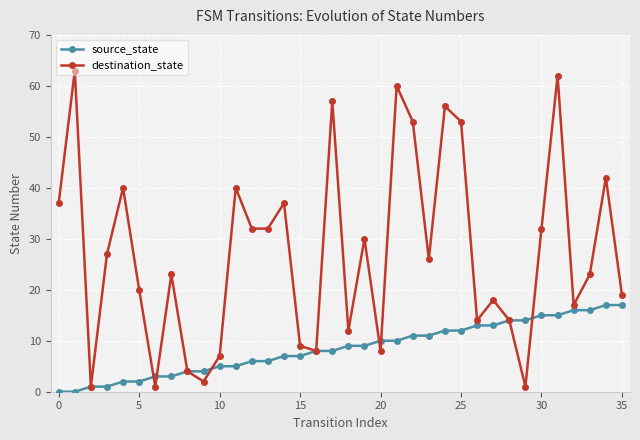

List the series in order of their peak value, highest first.

destination_state, source_state